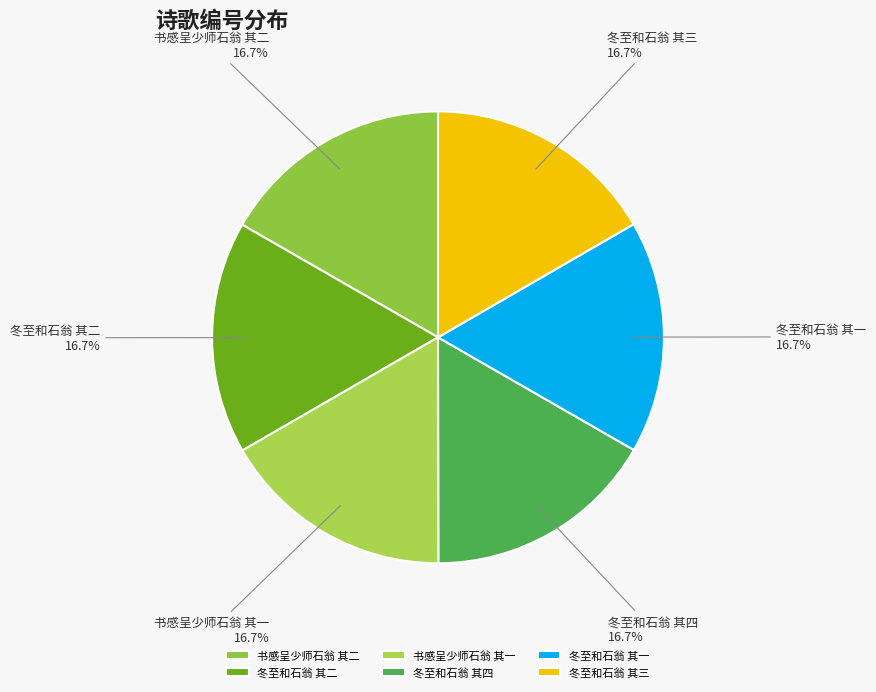

The 冬至和石翁 其三 slice represents 17% of the pie. True or false?

True